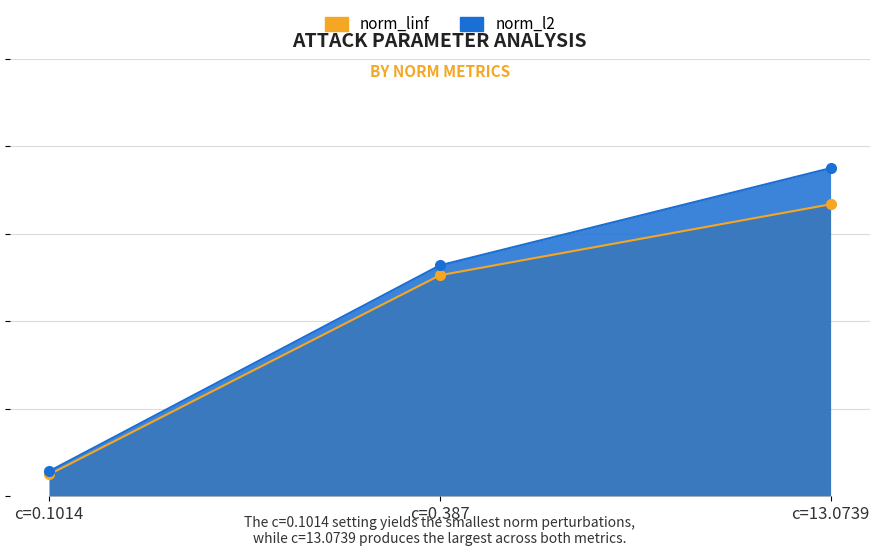

List the labels in order of norm_l2 value, smallest first.

c=0.1014, c=0.387, c=13.0739